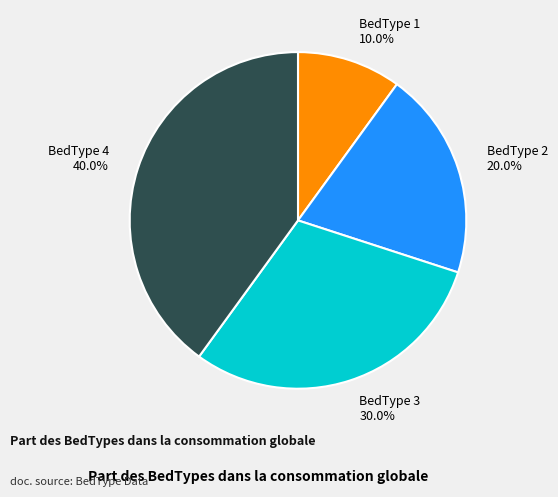

Is it true that BedType 2 is 20% of the pie?

True